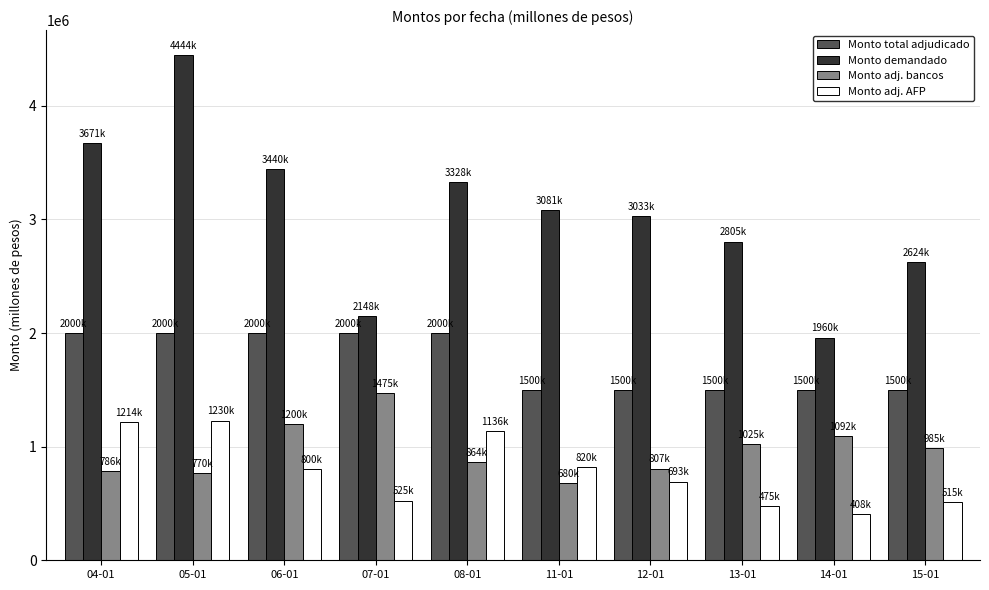

What is the difference between the maximum and minimum values in the Monto total adjudicado series?

500000